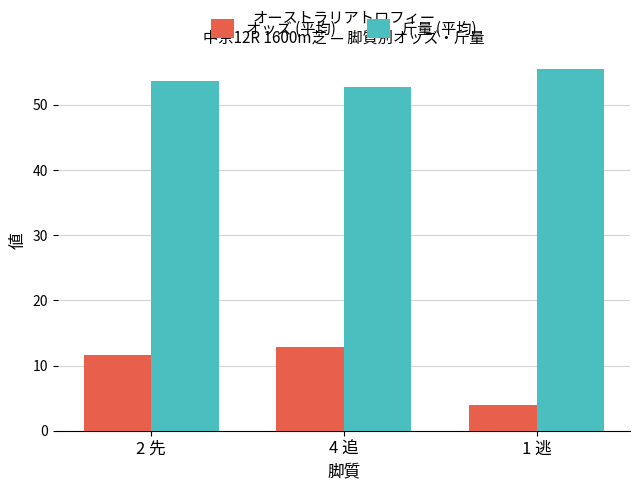

The value of オッズ (平均) at 1 逃 is 4.0. True or false?

True